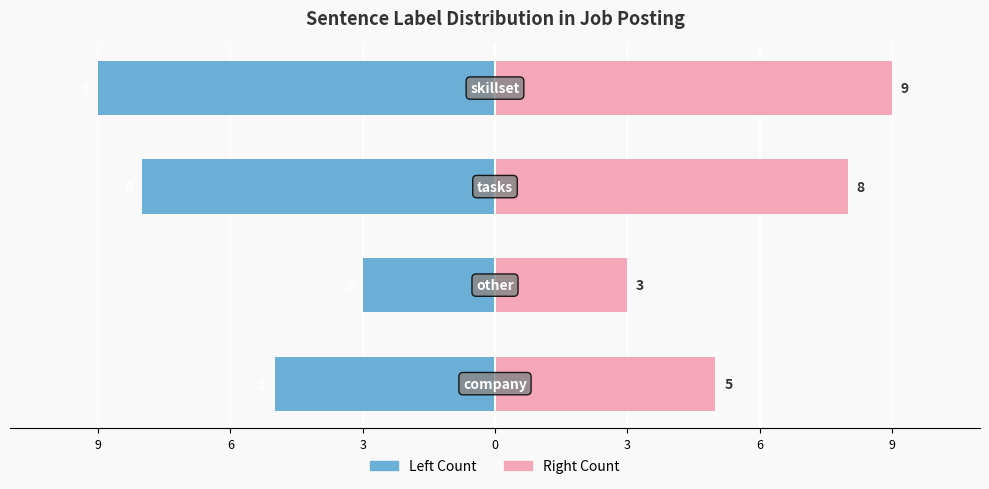

List the series in order of their peak value, highest first.

Right Count, Left Count